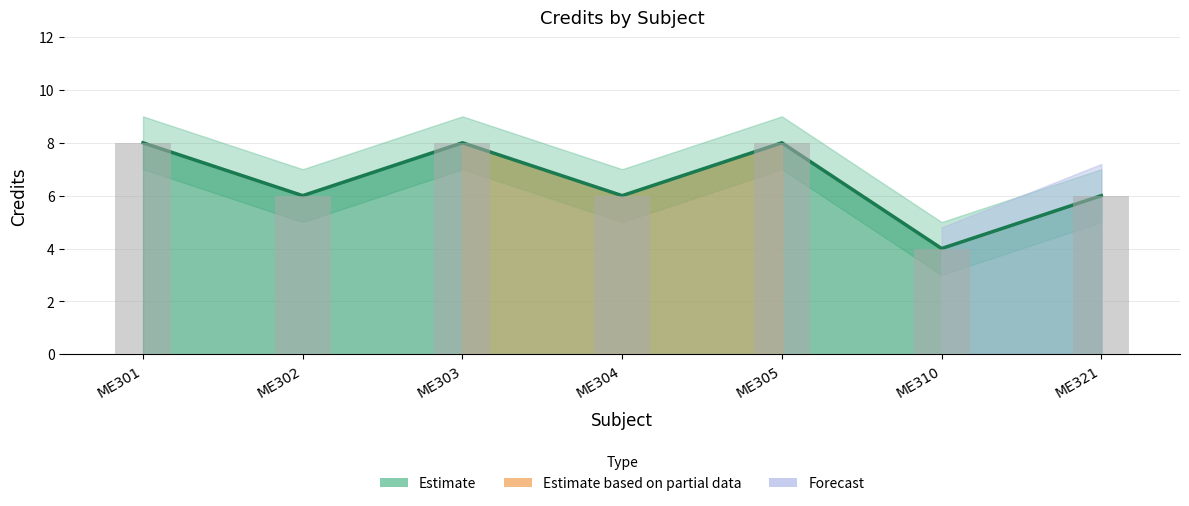

What is the maximum value shown in the chart?

8